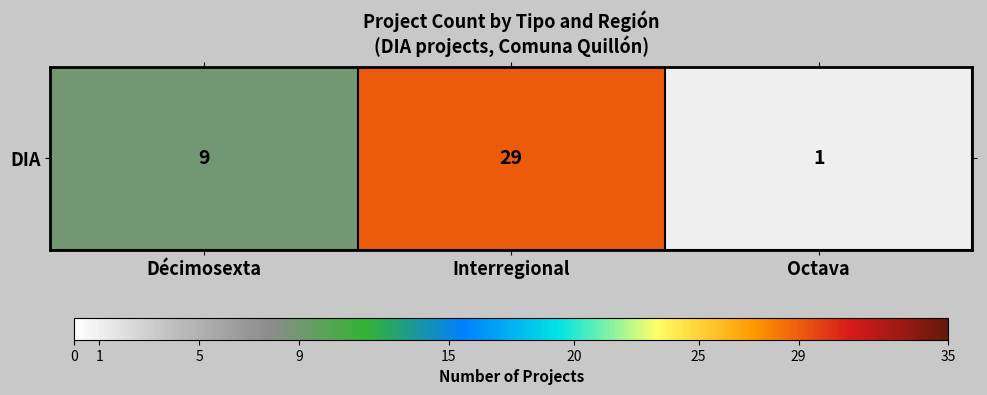

Where is the data nearest to the value 15?

Décimosexta